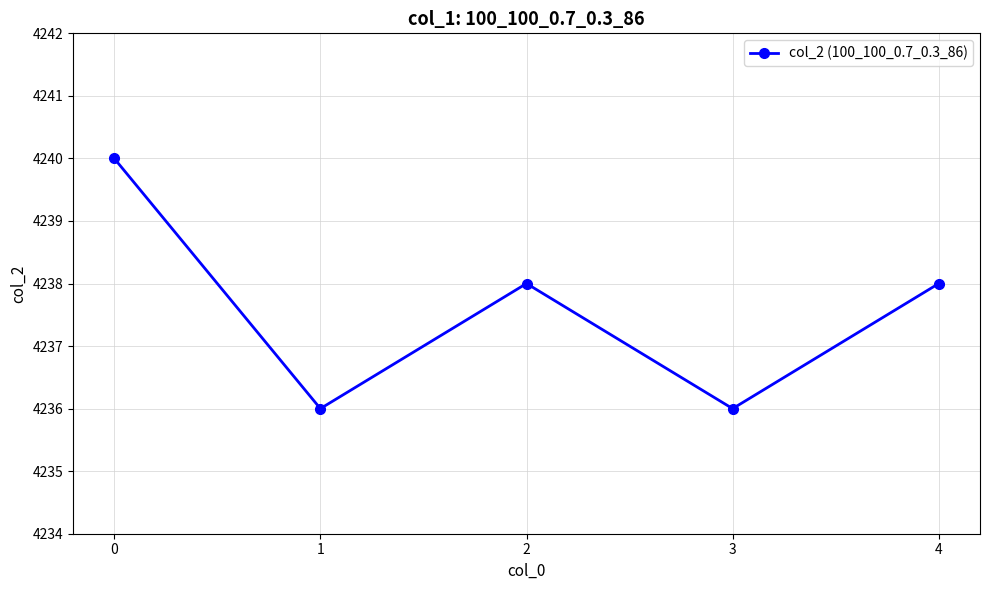

What is the greatest value displayed?

4240